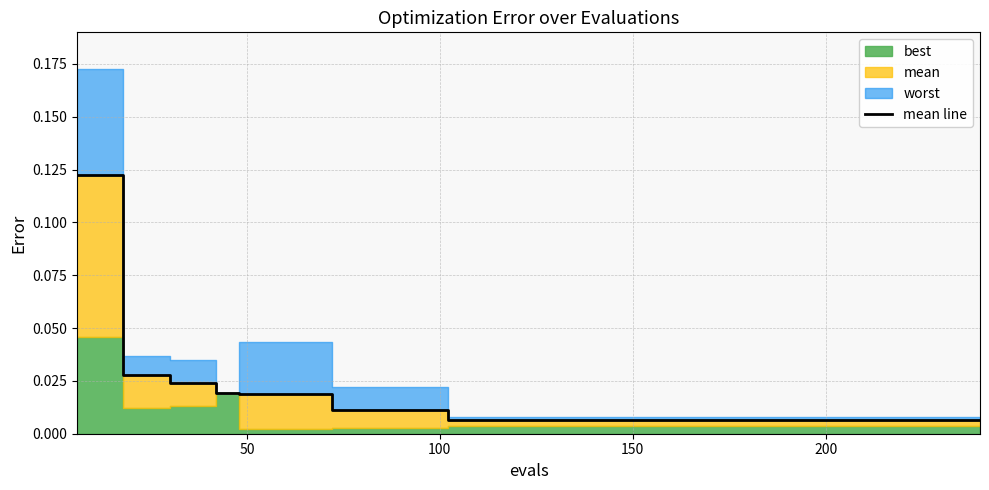

What is the value of the 2nd point from the left?

0.1